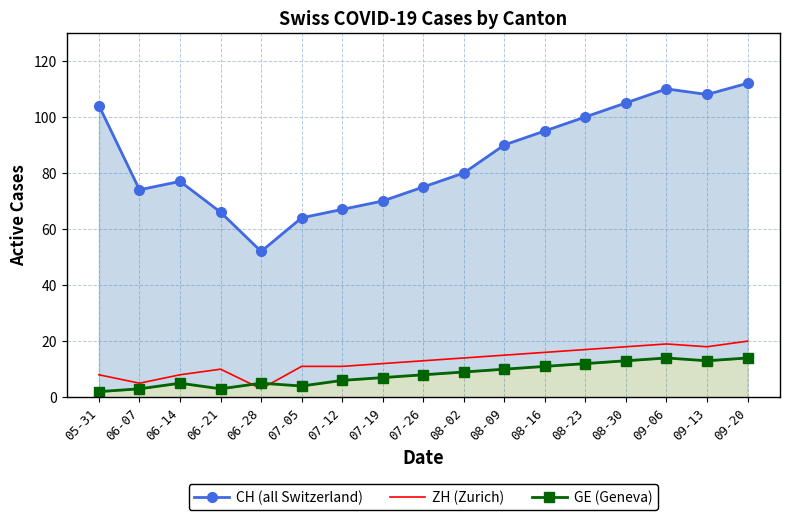

At which label does GE (Geneva) first exceed 8?

08-02